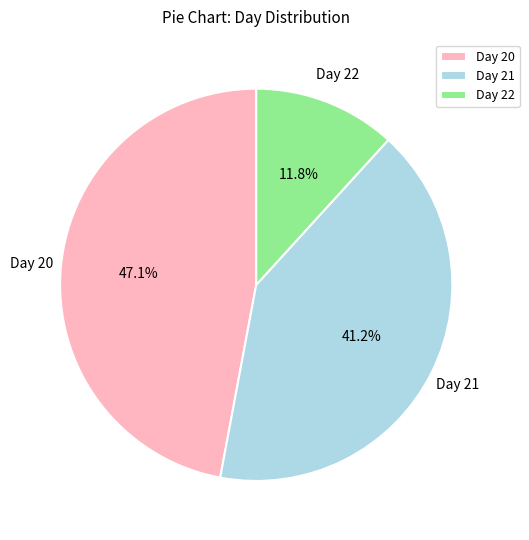

To the nearest percent, what is the difference between the largest and smallest slice percentages?

35%